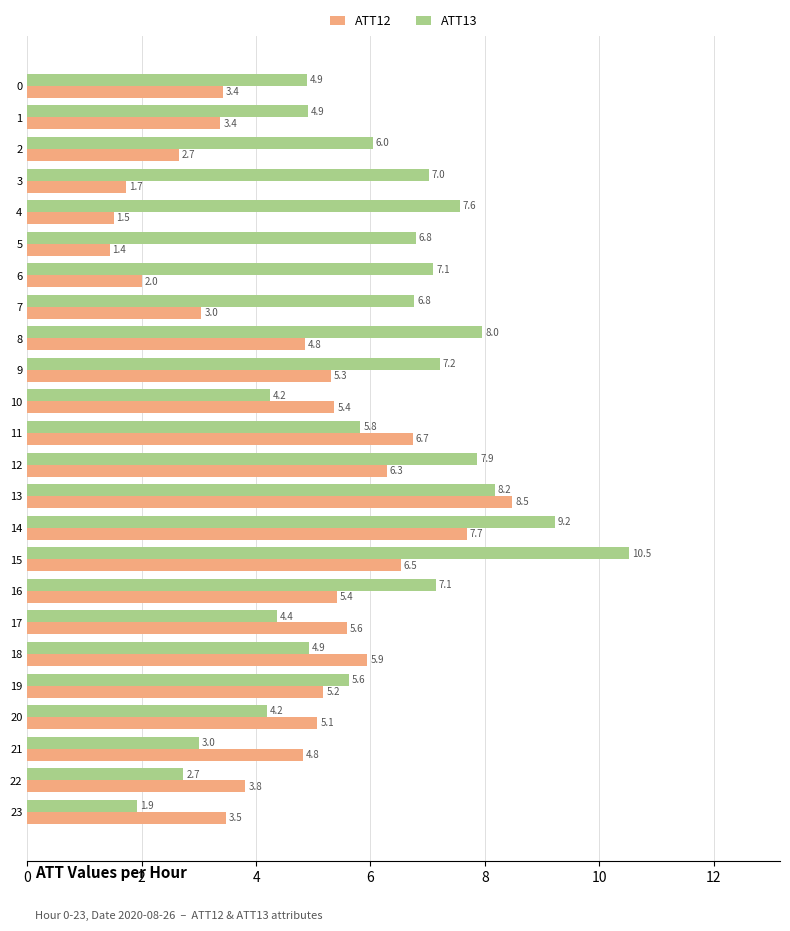

What are all the series names shown in the legend?

ATT12, ATT13